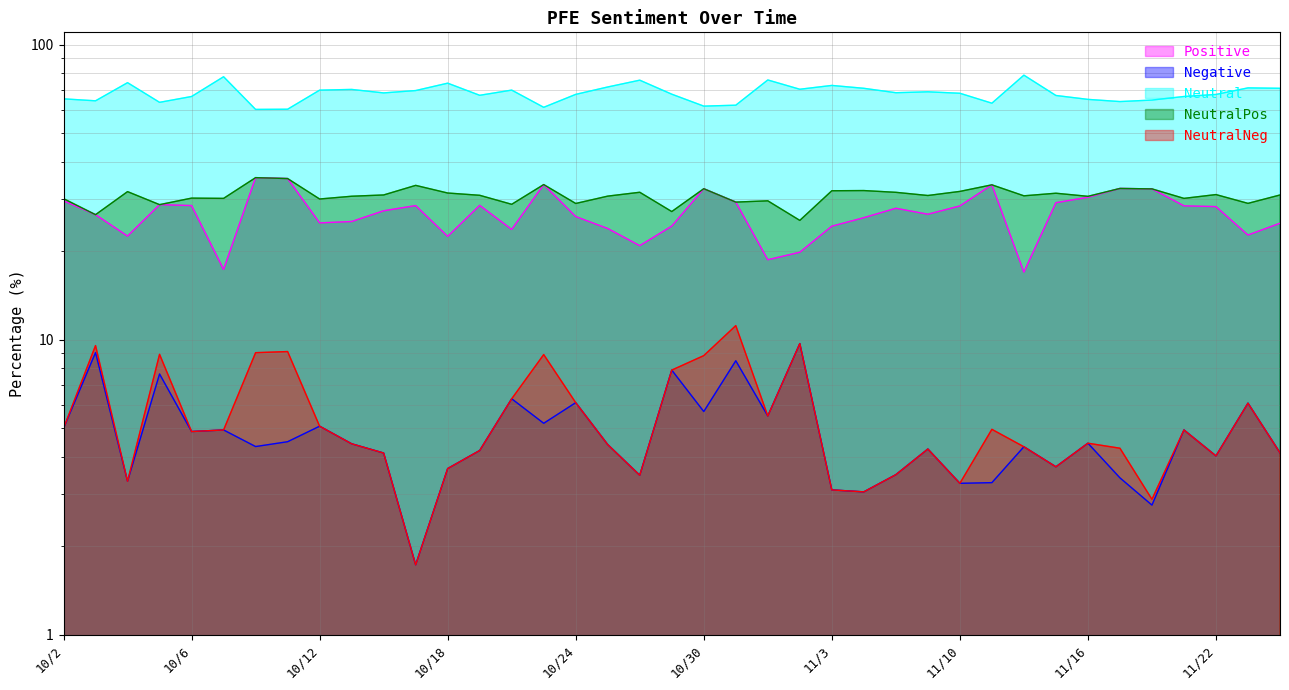

Reading right to left, transcribe all the data shown in this chart.

Positive: 11/27=24.8	11/24=22.6	11/22=28.2	11/21=28.4	11/20=32.4	11/17=32.5	11/16=30.4	11/15=29.1	11/14=16.9	11/13=33.5	11/10=28.4	11/9=26.6	11/7=27.9	11/6=25.9	11/3=24.2	11/2=19.8	11/1=18.6	10/31=29.2	10/30=32.5	10/27=24.2	10/26=20.8	10/25=23.8	10/24=26.1	10/23=33.5	10/20=23.6	10/19=28.5	10/18=22.4	10/17=28.4	10/16=27.3	10/13=25.1	10/12=24.9	10/11=35.1	10/10=35.4	10/9=17.3	10/6=28.5	10/5=28.7	10/4=22.4	10/3=26.5	10/2=29.5
Negative: 11/27=4.1	11/24=6.1	11/22=4.0	11/21=4.9	11/20=2.7	11/17=3.4	11/16=4.5	11/15=3.7	11/14=4.3	11/13=3.3	11/10=3.3	11/9=4.3	11/7=3.5	11/6=3.0	11/3=3.1	11/2=9.7	11/1=5.5	10/31=8.5	10/30=5.7	10/27=7.9	10/26=3.5	10/25=4.4	10/24=6.1	10/23=5.2	10/20=6.3	10/19=4.2	10/18=3.7	10/17=1.7	10/16=4.1	10/13=4.4	10/12=5.1	10/11=4.5	10/10=4.3	10/9=4.9	10/6=4.9	10/5=7.6	10/4=3.3	10/3=9.0	10/2=5.0
Neutral: 11/27=71.1	11/24=71.3	11/22=67.7	11/21=66.7	11/20=64.8	11/17=64.1	11/16=65.2	11/15=67.2	11/14=78.7	11/13=63.3	11/10=68.4	11/9=69.1	11/7=68.7	11/6=71.1	11/3=72.7	11/2=70.5	11/1=75.8	10/31=62.3	10/30=61.8	10/27=67.9	10/26=75.7	10/25=71.8	10/24=67.8	10/23=61.3	10/20=70.1	10/19=67.3	10/18=74.0	10/17=69.8	10/16=68.6	10/13=70.4	10/12=70.1	10/11=60.4	10/10=60.3	10/9=77.8	10/6=66.7	10/5=63.7	10/4=74.3	10/3=64.5	10/2=65.5
NeutralPos: 11/27=30.9	11/24=29.0	11/22=31.0	11/21=30.1	11/20=32.4	11/17=32.5	11/16=30.6	11/15=31.3	11/14=30.7	11/13=33.5	11/10=31.8	11/9=30.8	11/7=31.6	11/6=32.0	11/3=31.9	11/2=25.3	11/1=29.5	10/31=29.2	10/30=32.5	10/27=27.2	10/26=31.6	10/25=30.6	10/24=28.9	10/23=33.5	10/20=28.7	10/19=30.8	10/18=31.4	10/17=33.3	10/16=30.9	10/13=30.6	10/12=30.0	10/11=35.1	10/10=35.4	10/9=30.1	10/6=30.2	10/5=28.7	10/4=31.7	10/3=26.5	10/2=30.0
NeutralNeg: 11/27=4.1	11/24=6.1	11/22=4.0	11/21=4.9	11/20=2.9	11/17=4.3	11/16=4.5	11/15=3.7	11/14=4.3	11/13=5.0	11/10=3.3	11/9=4.3	11/7=3.5	11/6=3.0	11/3=3.1	11/2=9.7	11/1=5.5	10/31=11.1	10/30=8.8	10/27=7.9	10/26=3.5	10/25=4.4	10/24=6.1	10/23=8.9	10/20=6.3	10/19=4.2	10/18=3.7	10/17=1.7	10/16=4.1	10/13=4.4	10/12=5.1	10/11=9.1	10/10=9.0	10/9=4.9	10/6=4.9	10/5=8.9	10/4=3.3	10/3=9.5	10/2=5.0